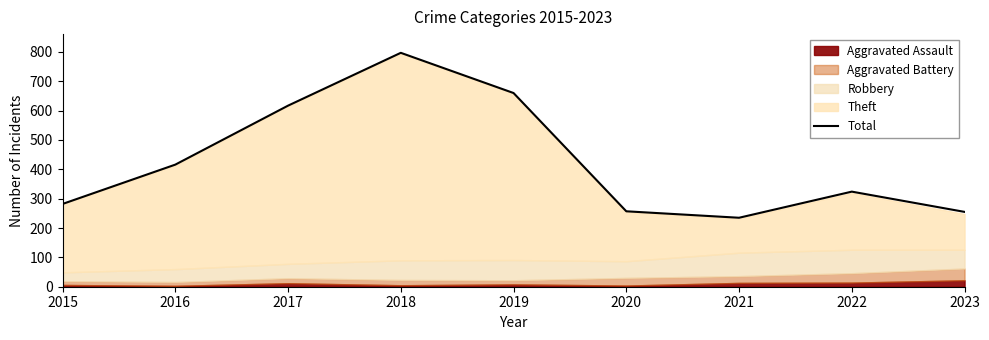

What is the minimum value shown in the chart?

235